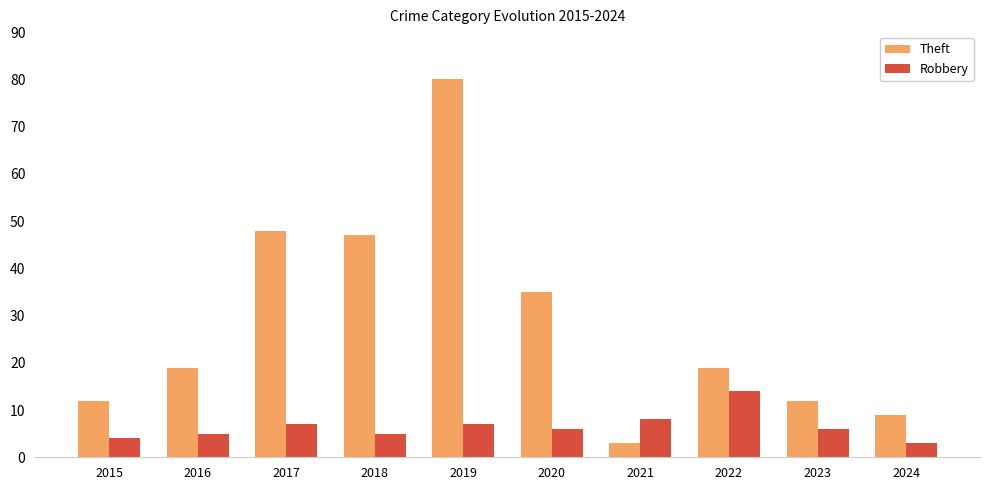

How many groups of bars are there?

10